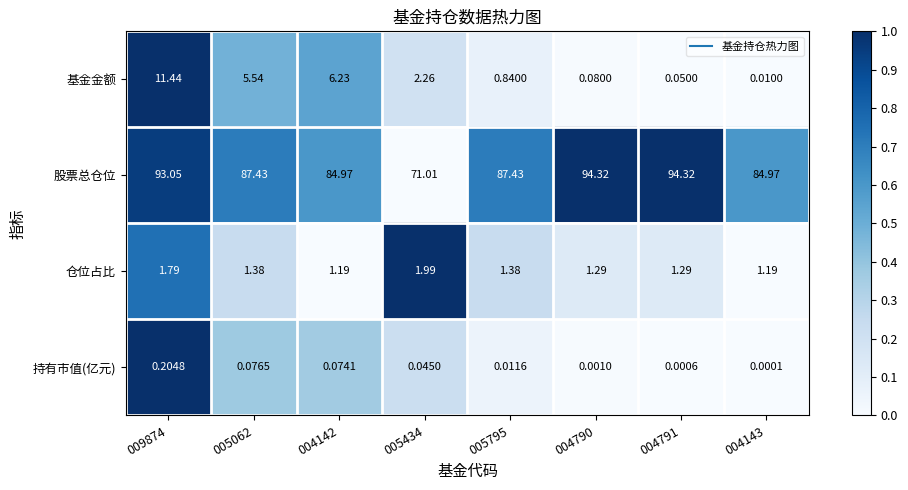

Between 004142 and 004791, which series saw the biggest shift?

股票总仓位